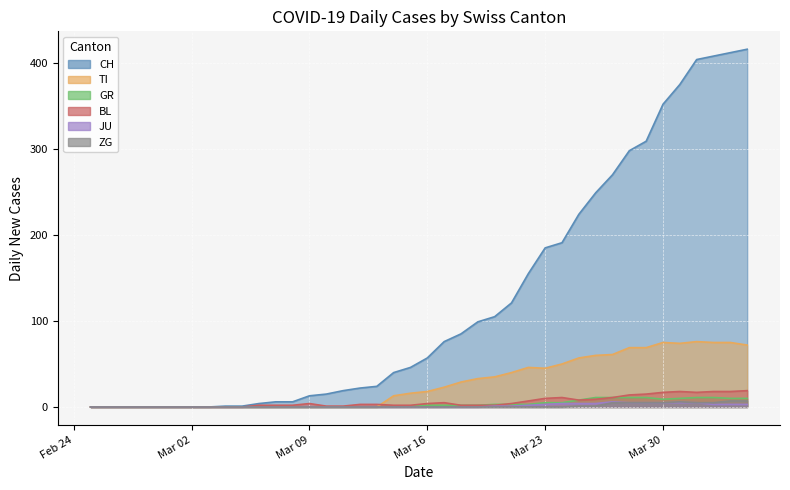

The JU series shows 5 at Mar 30. True or false?

True